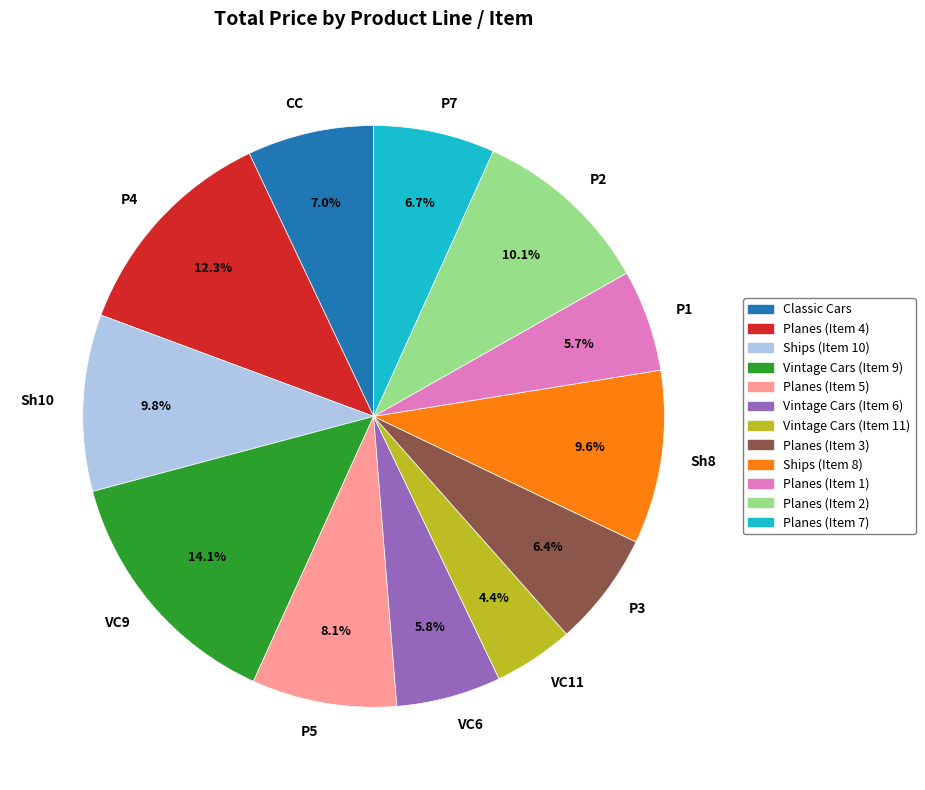

Which category has the smallest portion of the pie?

VC11